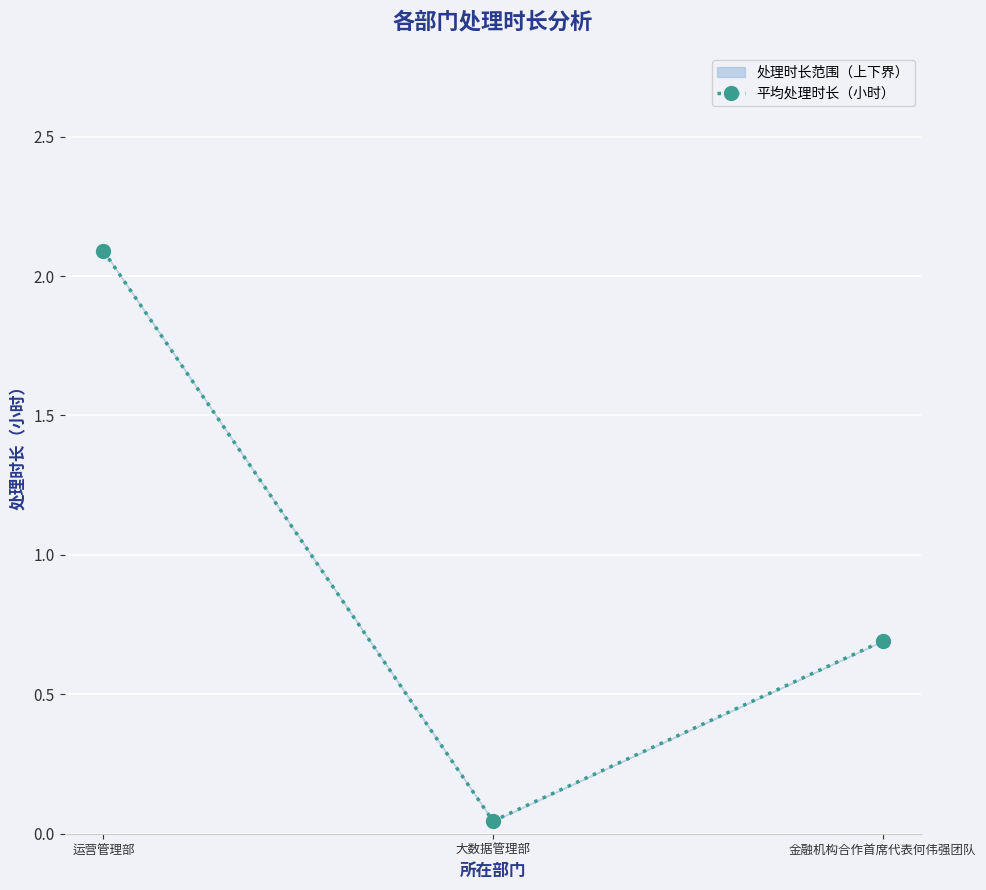

Rank the categories by value from highest to lowest.

运营管理部, 金融机构合作首席代表何伟强团队, 大数据管理部